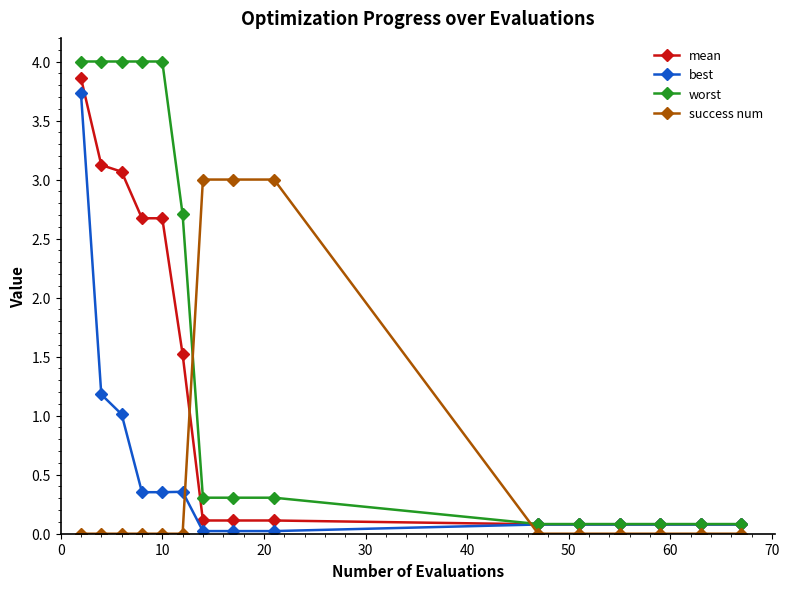

What is the value of the worst point at the 8th from the left?

0.3